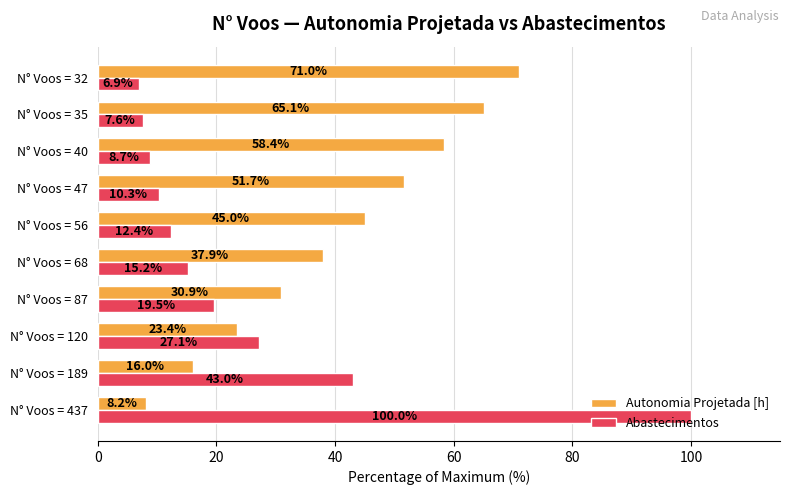

What is the approximate value of Abastecimentos at N° Voos = 35?

7.6